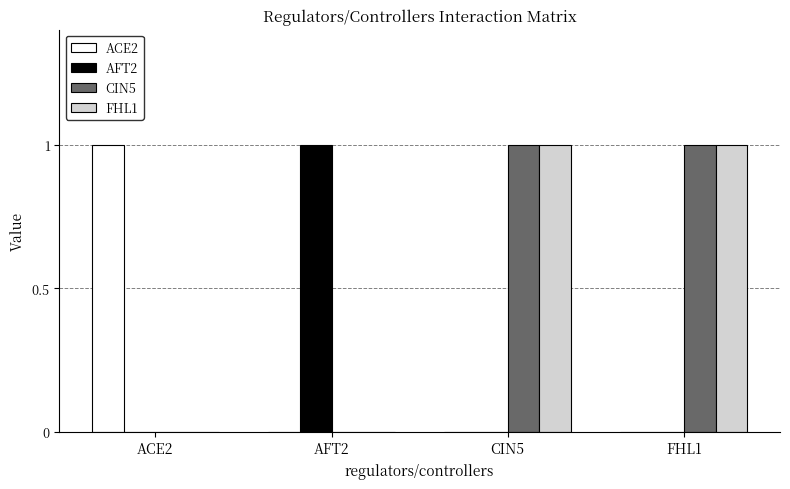

Is the value of CIN5 at ACE2 greater than the value of AFT2 at AFT2?

No